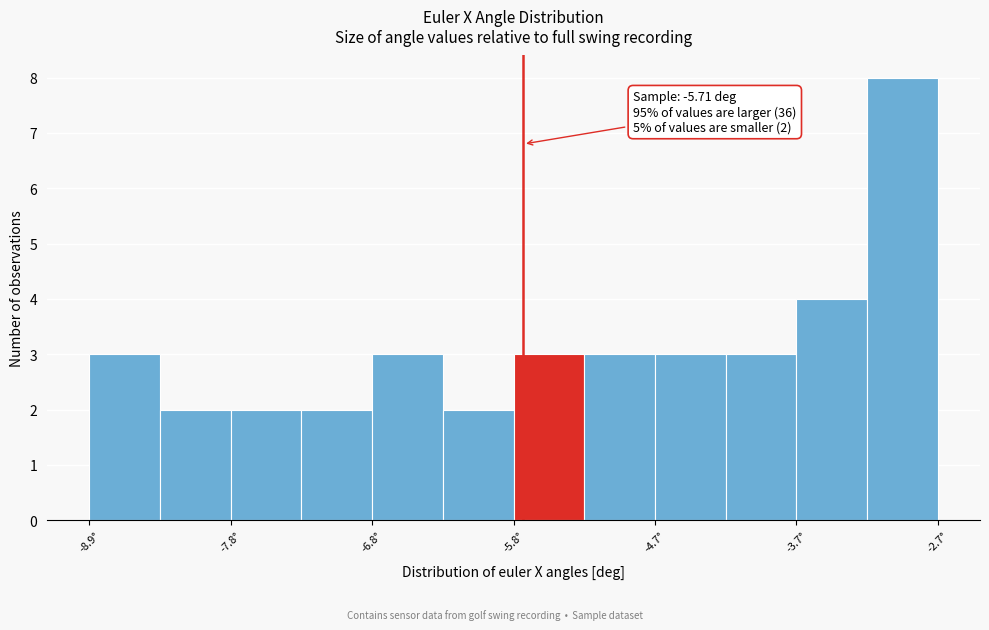

Around what value on the x-axis is the tallest bar? Give the approximate position of its centre, as read against the axis.

-3.0